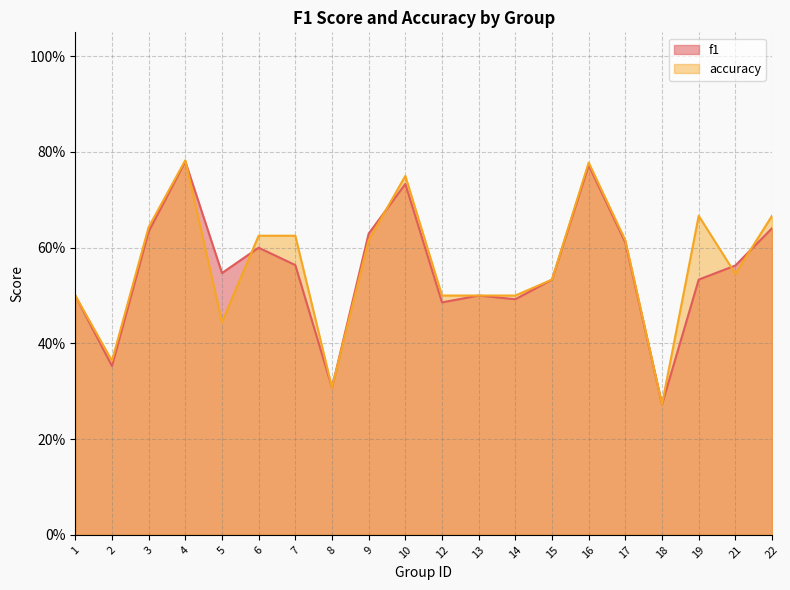

Between 5 and 21, which series saw the biggest shift?

accuracy